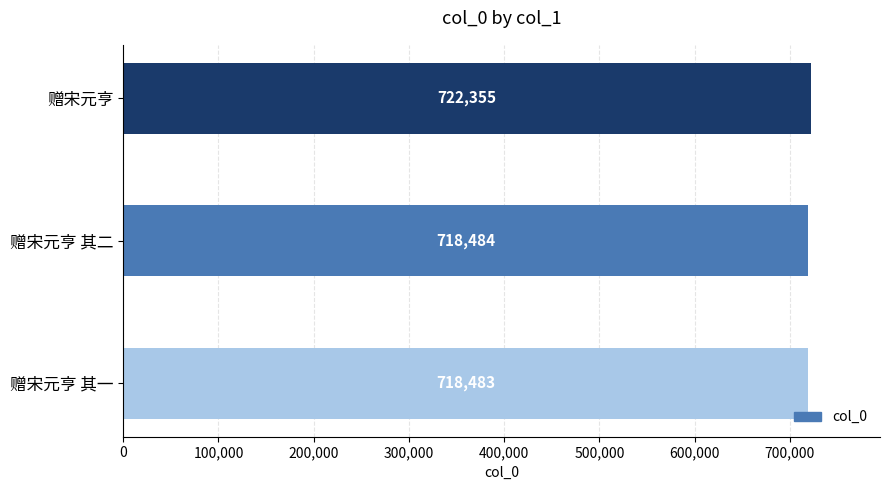

Reading bottom to top, transcribe all the data shown in this chart.

718483	718484	722355